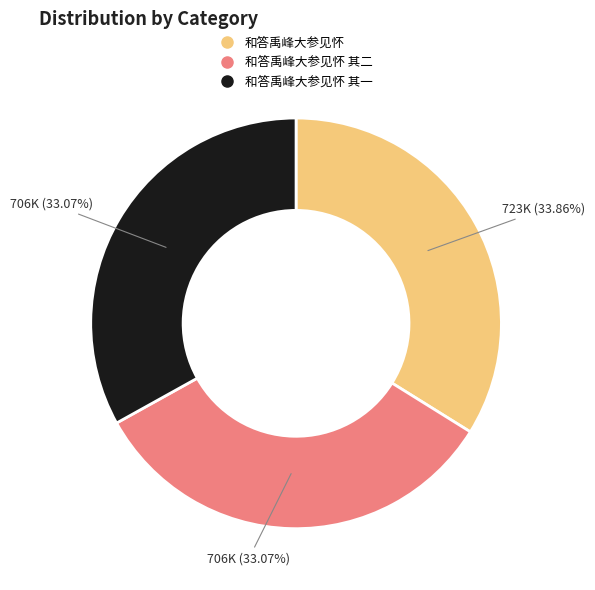

Does any single category account for the majority?

No